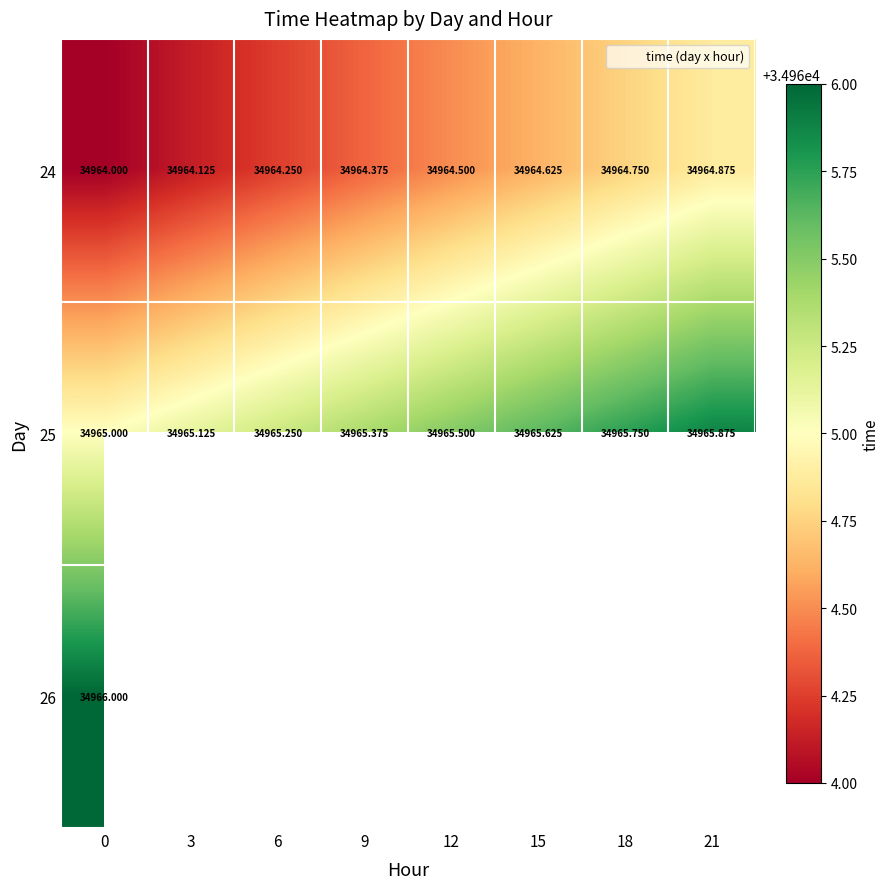

At how many categories does at least one series exceed 34965?

8